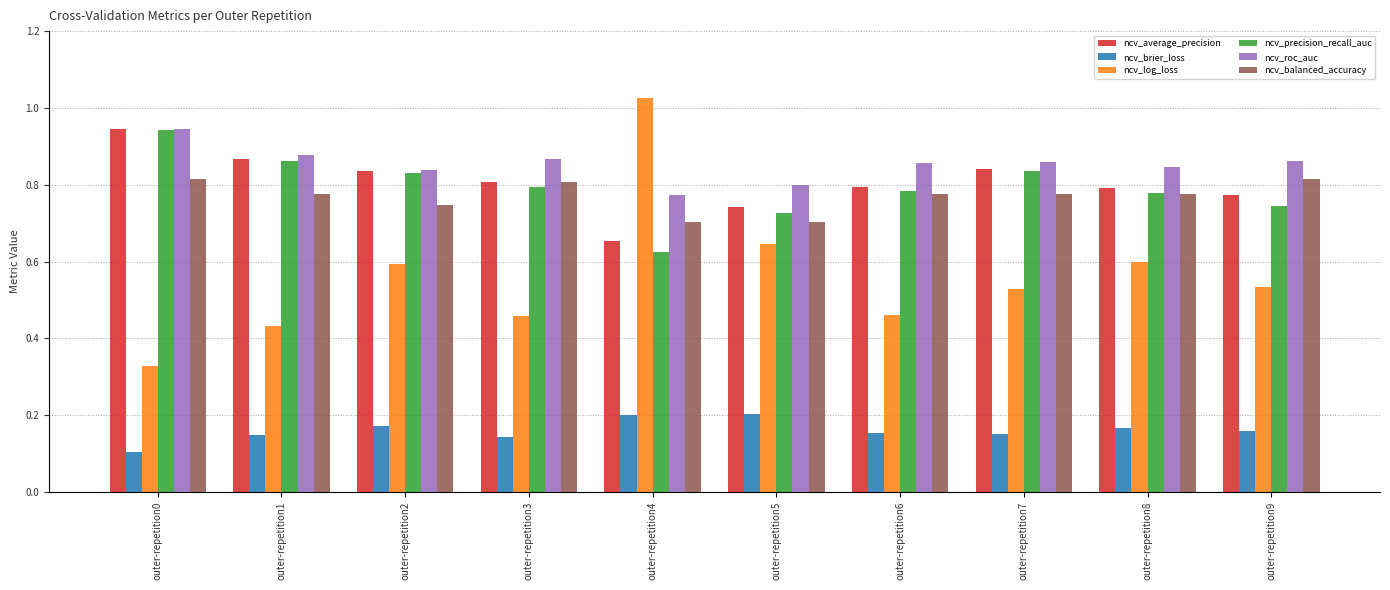

Where is ncv_brier_loss nearest to the value 0?

outer-repetition0